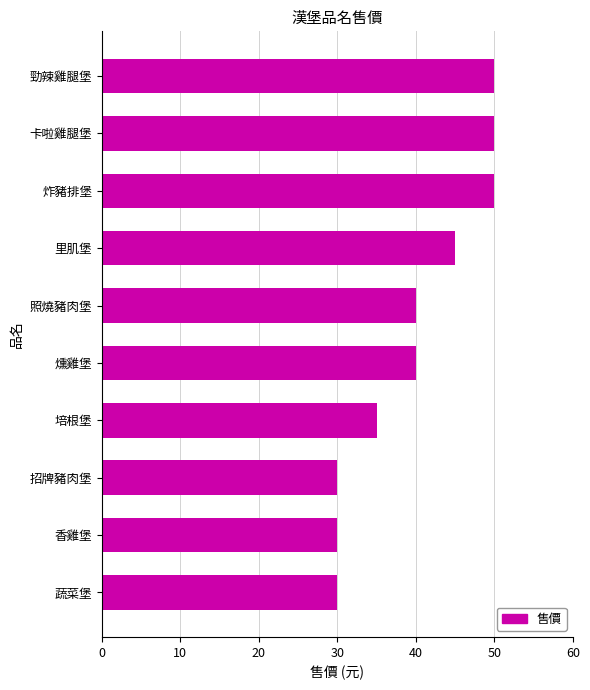

What is the ratio of the value at 照燒豬肉堡 to the value at 燻雞堡?

1.0